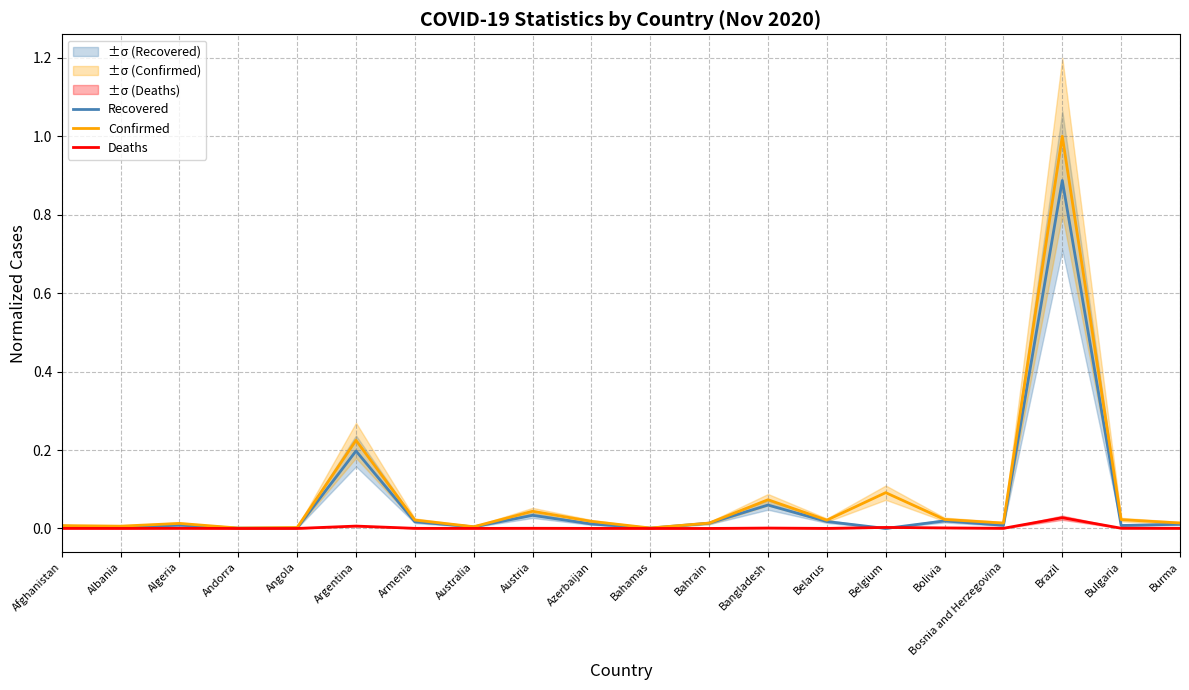

How many lines are shown in the chart?

3